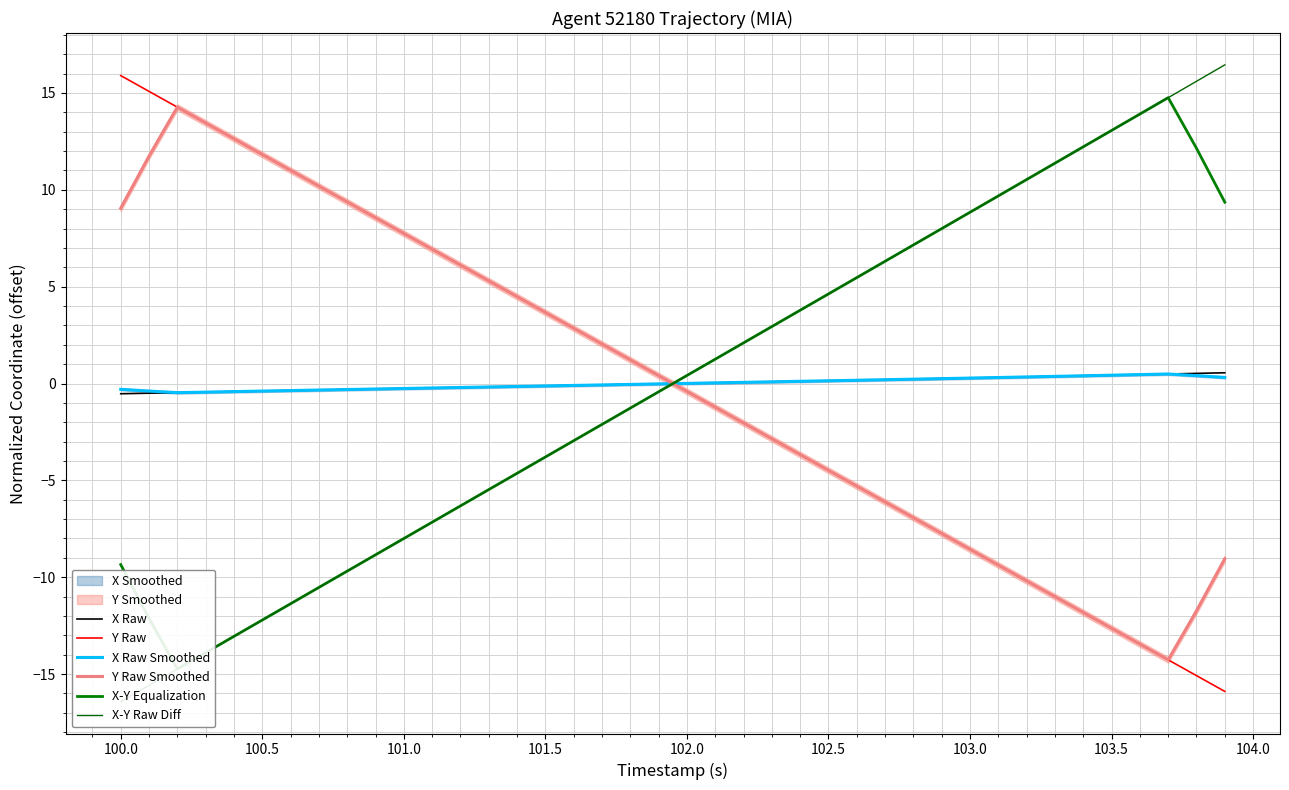

After their last crossing, which series has the higher values: X Raw Smoothed or Y Raw Smoothed?

X Raw Smoothed